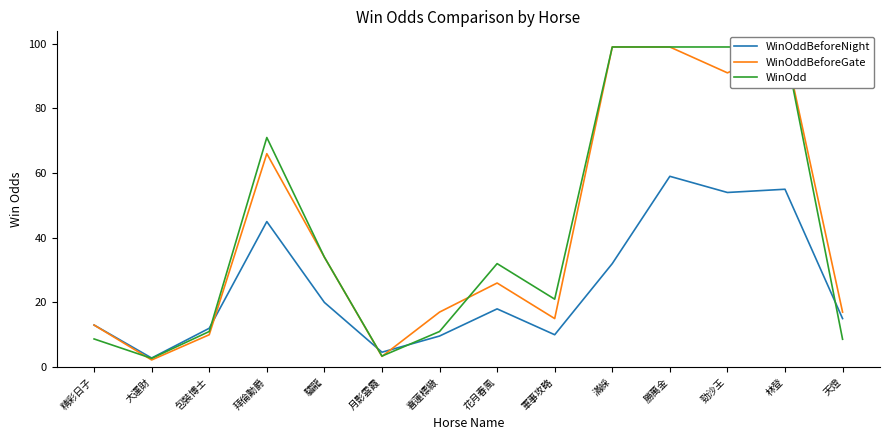

What is the difference between the WinOddBeforeGate values at 勁沙王 and 軍事攻略?

76.0